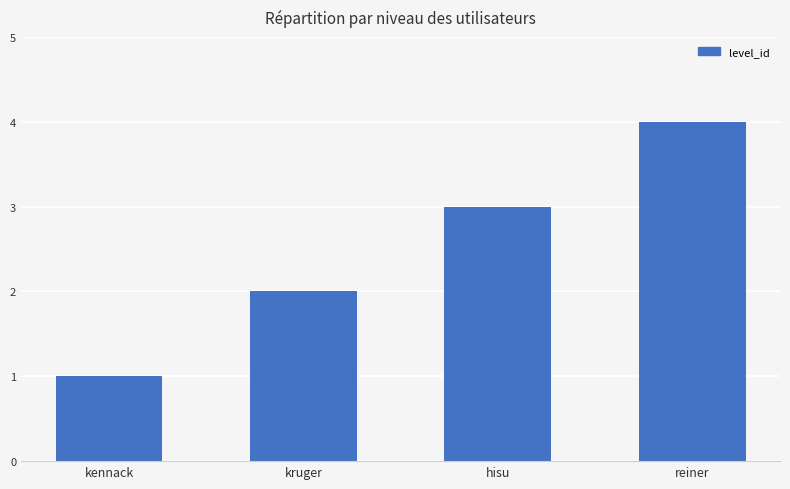

Reading left to right, what are all the values shown in this chart?

kennack=1	kruger=2	hisu=3	reiner=4